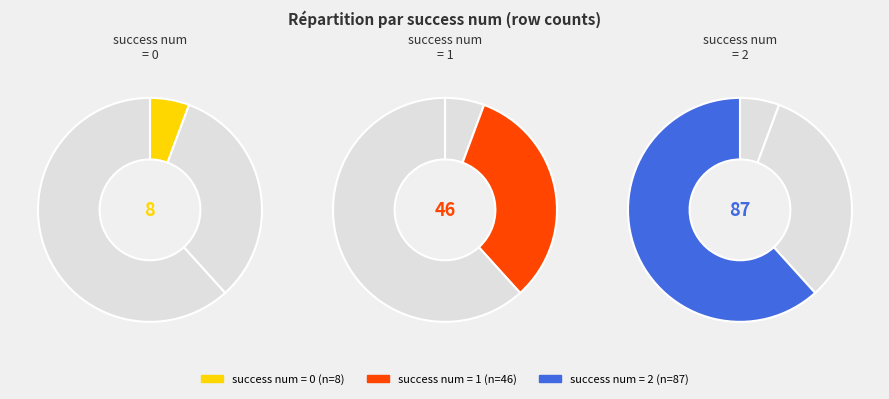

Is the sum of 1 and 2 greater than half?

Yes